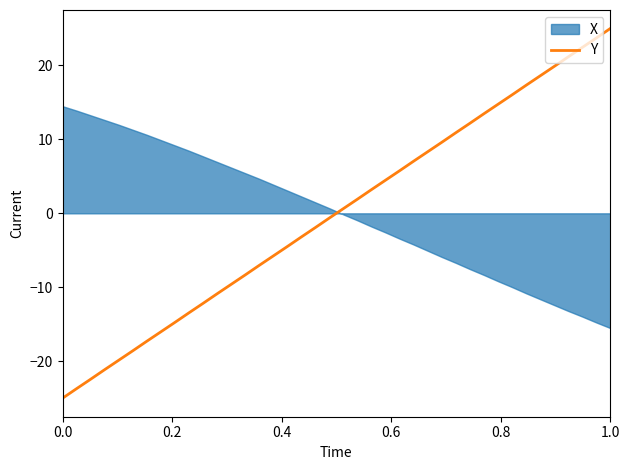

What is the lowest value of the Y series?

-25.0